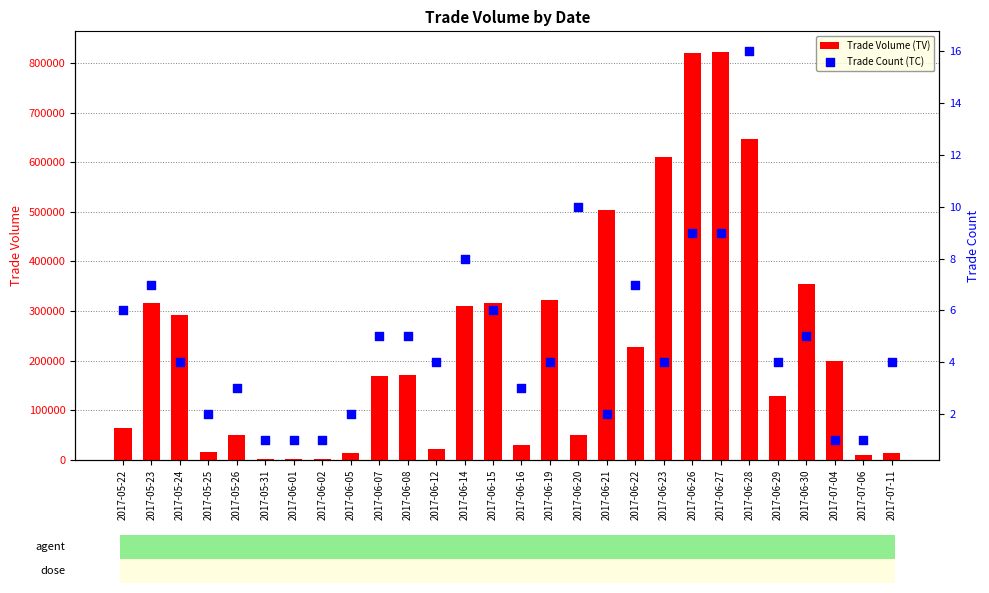

What is the total value across all series at 2017-06-23?

611004